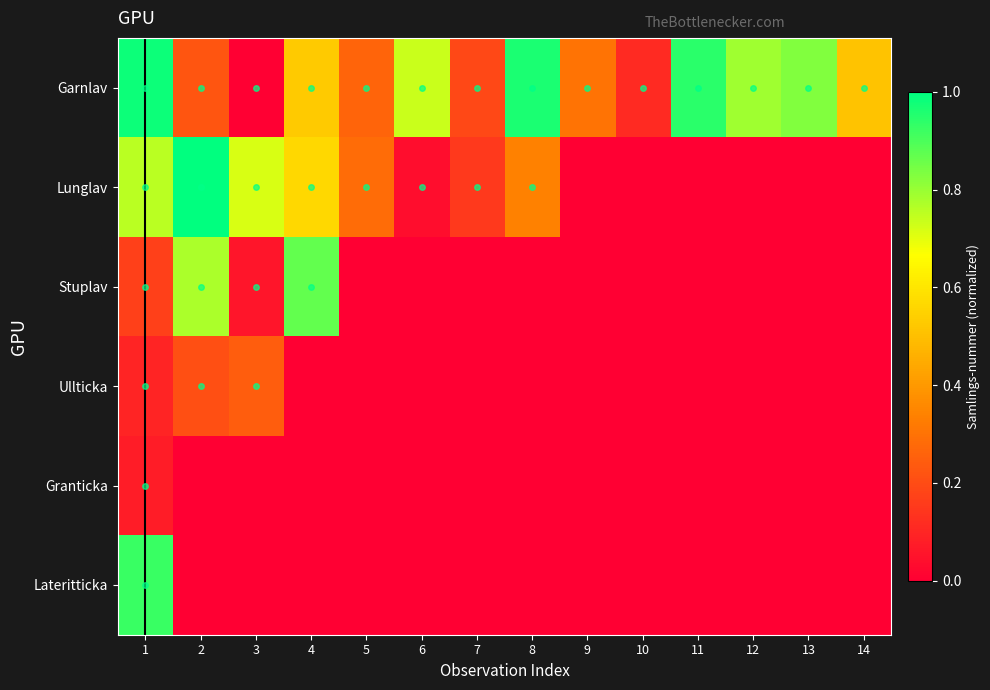

Reading left to right, extract all data points from this chart.

Garnlav: 1=1.0	2=0.2	3=0.0	4=0.5	5=0.3	6=0.7	7=0.2	8=1.0	9=0.3	10=0.1	11=0.9	12=0.8	13=0.8	14=0.5
Lunglav: 1=0.8	2=1.0	3=0.7	4=0.6	5=0.3	6=0.0	7=0.2	8=0.3	9=0.0	10=0.0	11=0.0	12=0.0	13=0.0	14=0.0
Stuplav: 1=0.2	2=0.8	3=0.1	4=0.9	5=0.0	6=0.0	7=0.0	8=0.0	9=0.0	10=0.0	11=0.0	12=0.0	13=0.0	14=0.0
Ullticka: 1=0.1	2=0.2	3=0.2	4=0.0	5=0.0	6=0.0	7=0.0	8=0.0	9=0.0	10=0.0	11=0.0	12=0.0	13=0.0	14=0.0
Granticka: 1=0.1	2=0.0	3=0.0	4=0.0	5=0.0	6=0.0	7=0.0	8=0.0	9=0.0	10=0.0	11=0.0	12=0.0	13=0.0	14=0.0
Lateritticka: 1=0.9	2=0.0	3=0.0	4=0.0	5=0.0	6=0.0	7=0.0	8=0.0	9=0.0	10=0.0	11=0.0	12=0.0	13=0.0	14=0.0